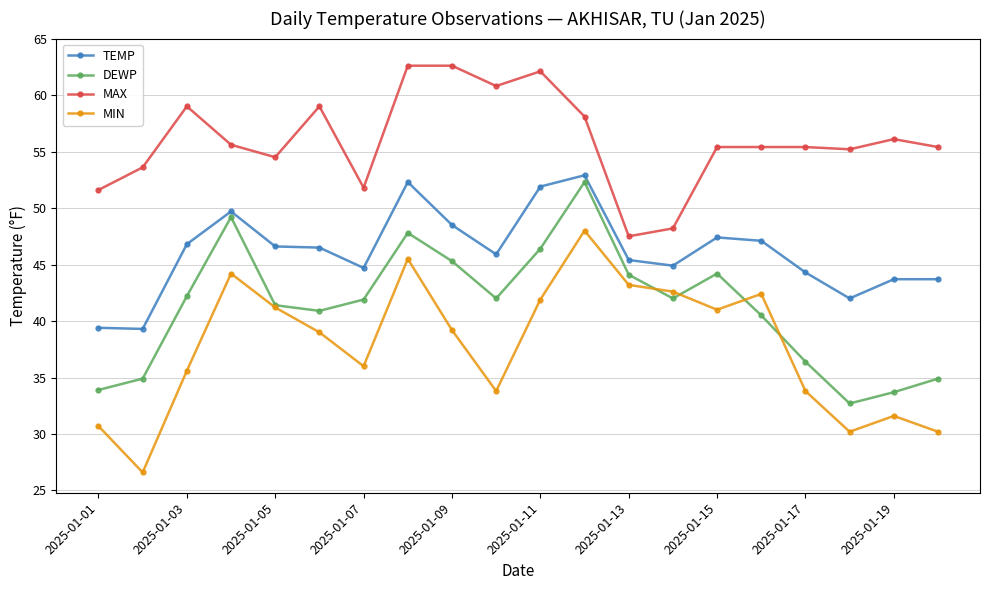

Which series has the widest spread of values?

MIN